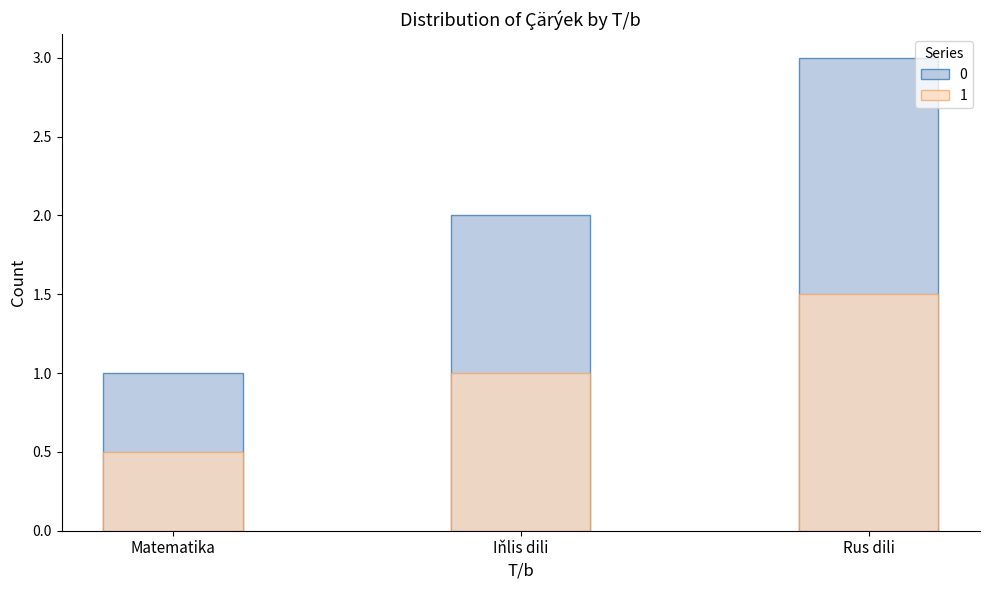

The value of 0 at Iňlis dili is 1.4. True or false?

False